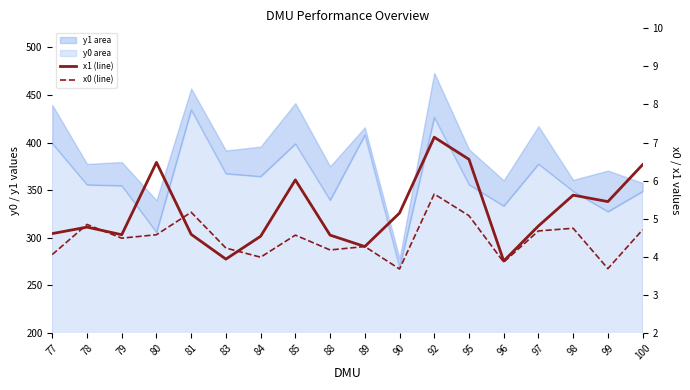

Which series has the largest range (max minus min)?

x1 (line)